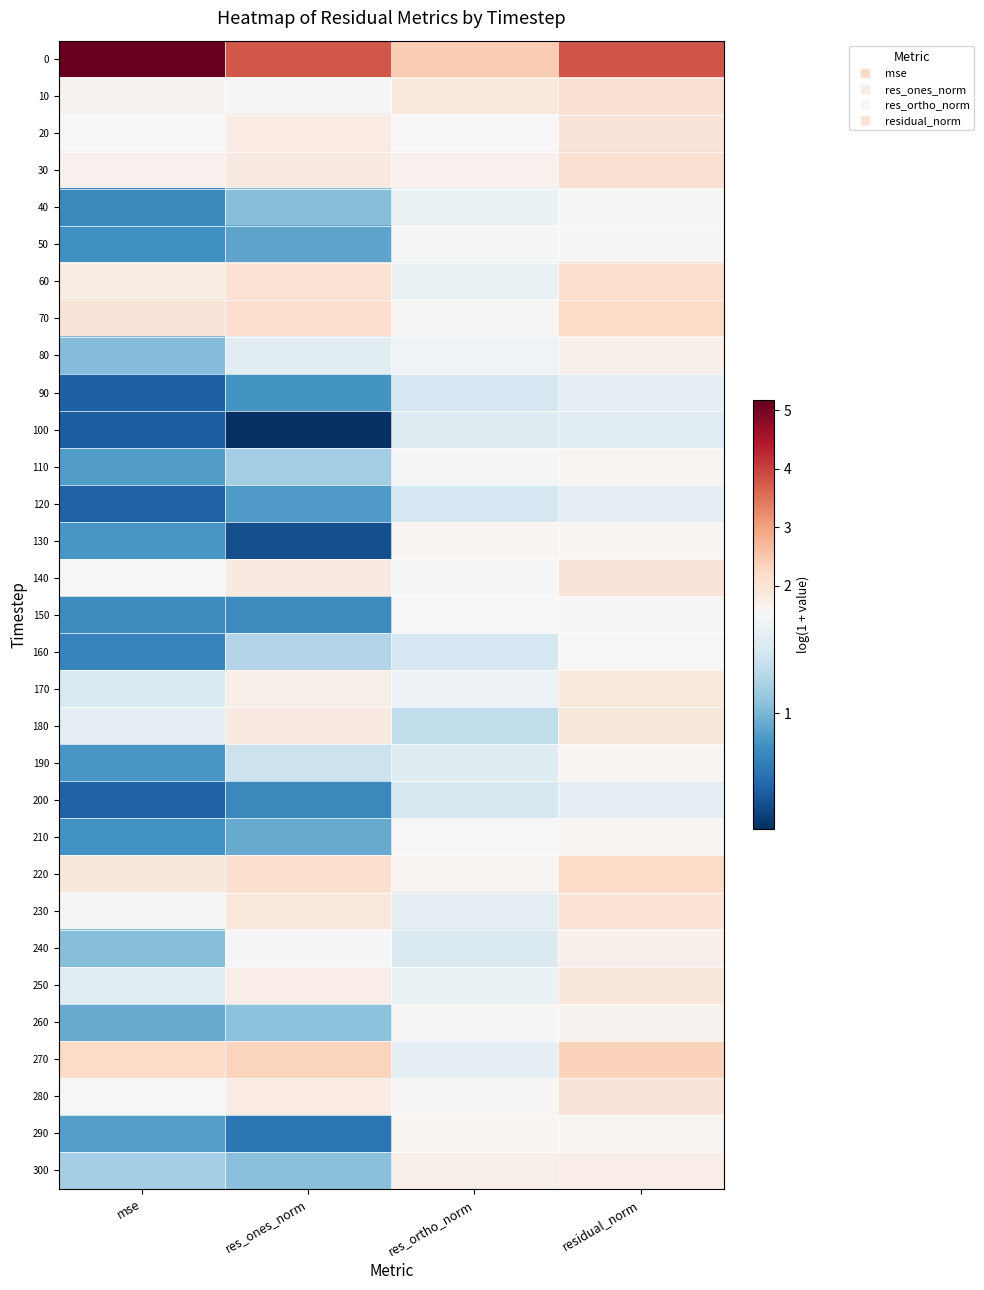

At which category is the sum across all series the highest?

residual_norm